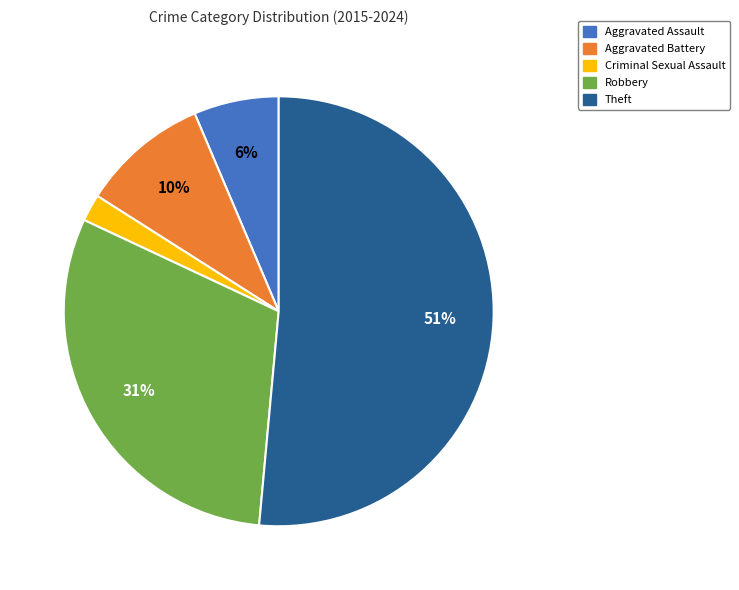

True or false: Robbery accounts for 31% of the total.

True